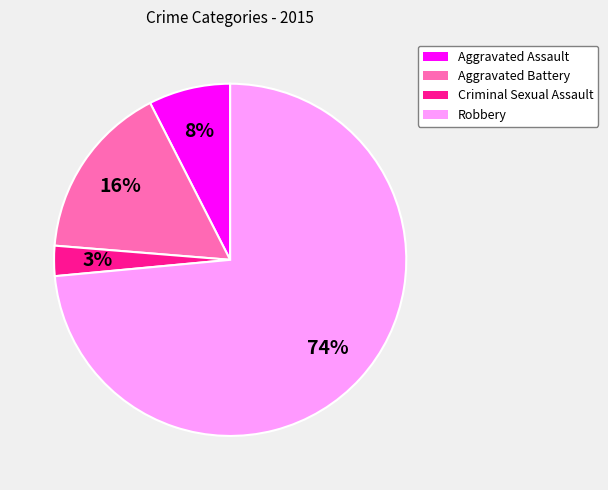

To the nearest percent, what is the average slice percentage?

25%